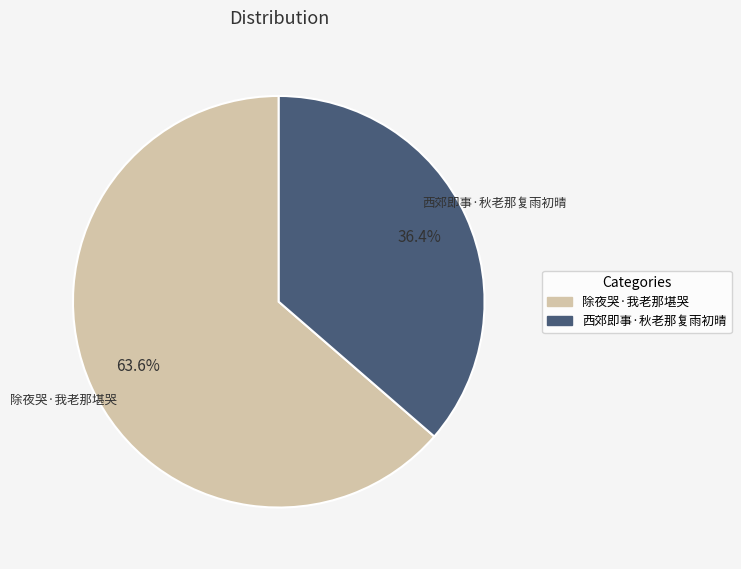

Which has a higher value, 除夜哭·我老那堪哭 or 西郊即事·秋老那复雨初晴?

除夜哭·我老那堪哭